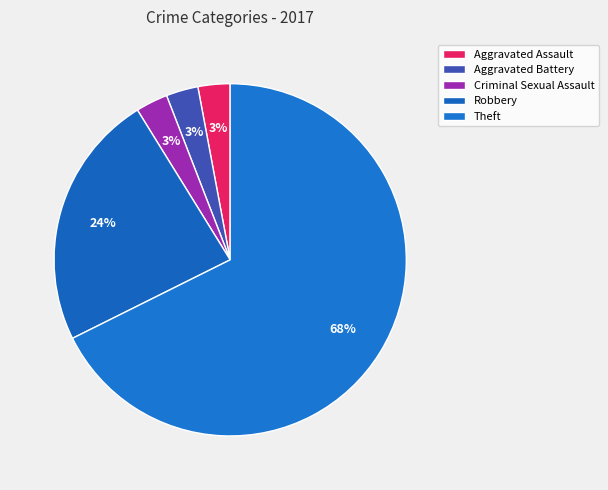

Which slice is the largest?

Theft